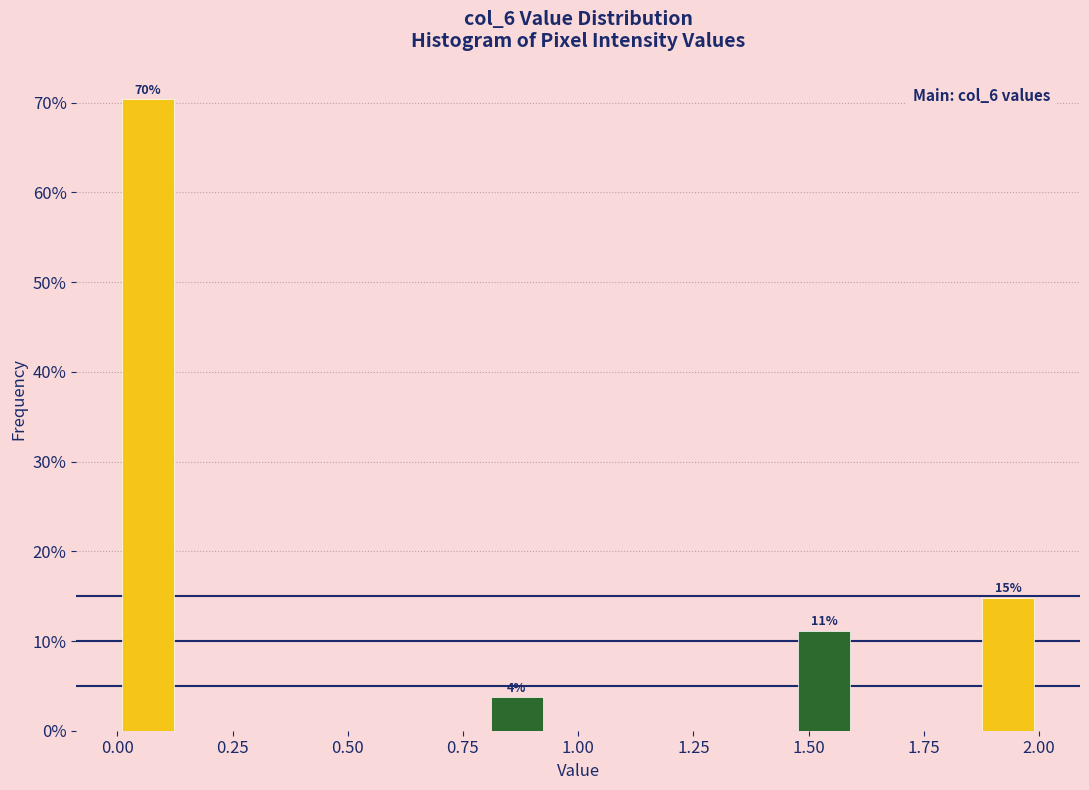

Around what value on the x-axis is the tallest bar? Give the approximate position of its centre, as read against the axis.

0.05